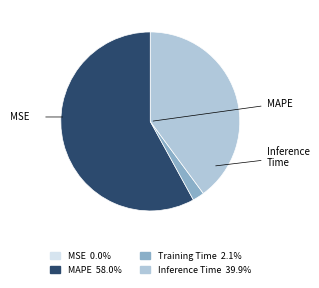

Does any single category account for the majority?

Yes